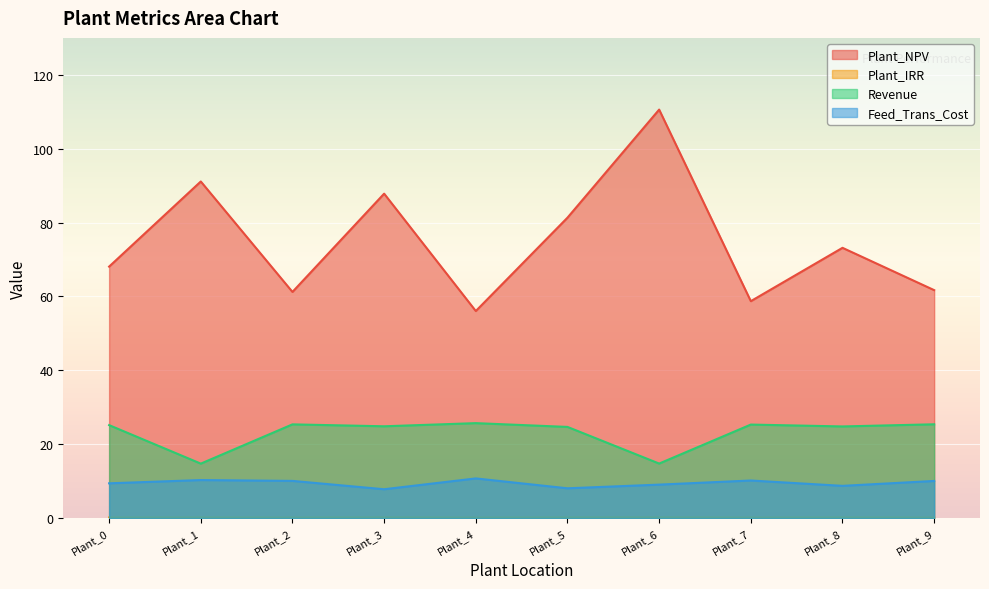

At which label is Feed_Trans_Cost closest to 9?

Plant_6